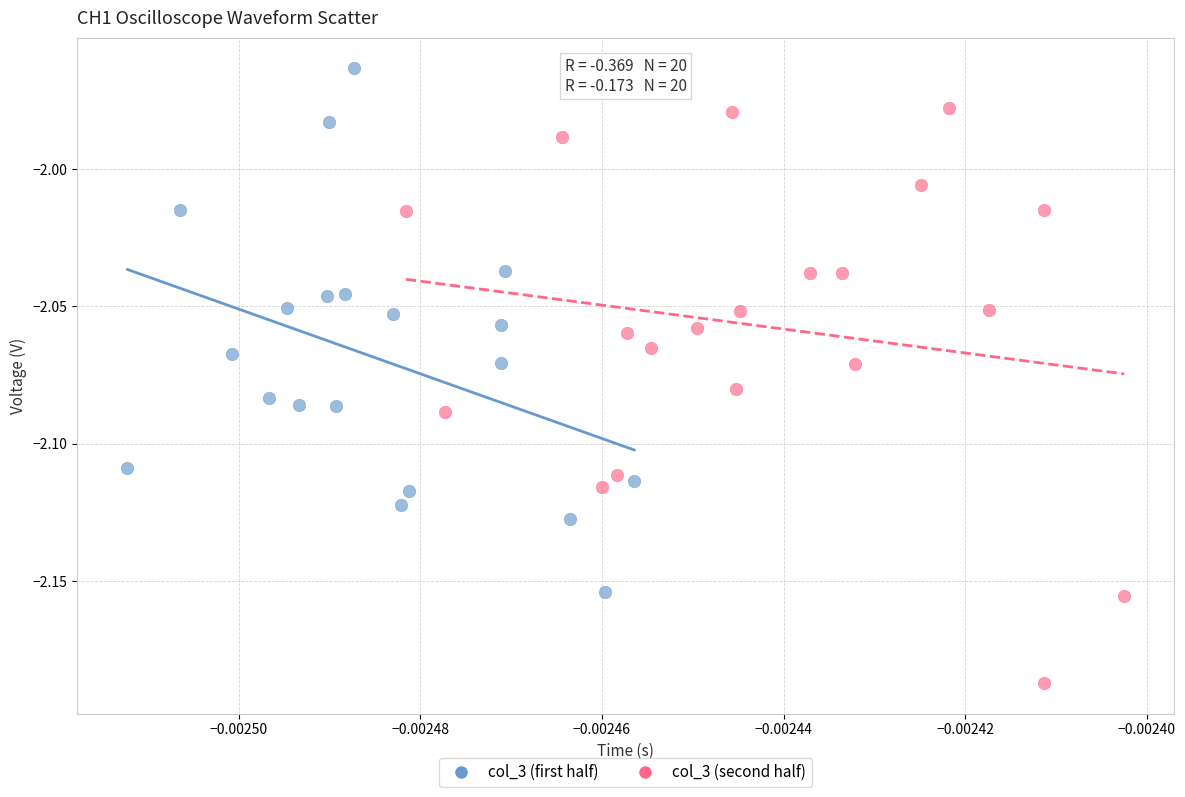

Which series has the widest spread of Y values?

col_3 (second half)